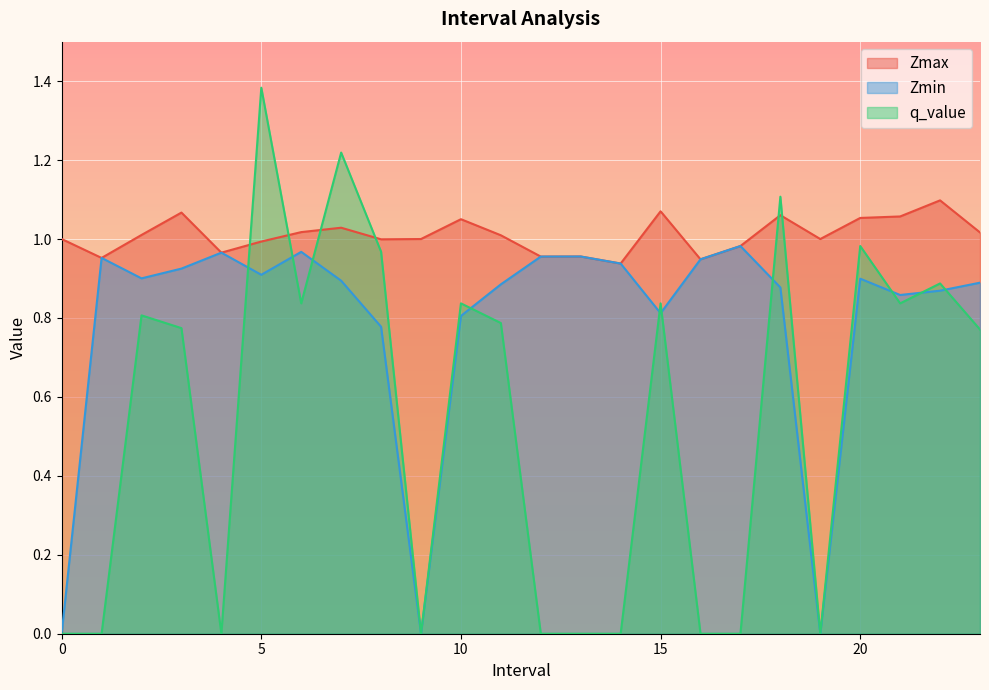

What are all the series names shown in the legend?

Zmax, Zmin, q_value